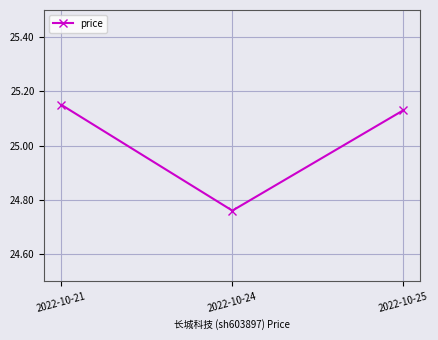

The value at 2022-10-21 is 16.6. True or false?

False